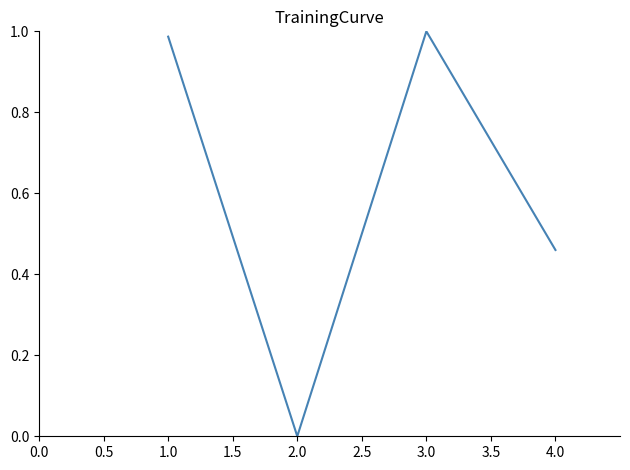

How many interior local valleys (lower than both neighbors) does the data have?

1